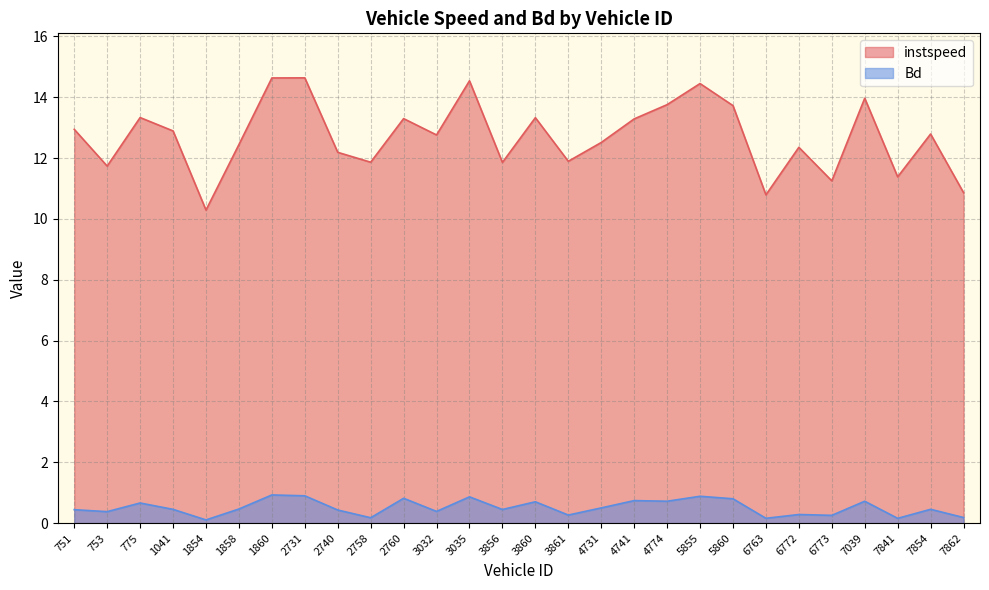

Reading right to left, list all the values displayed in this chart.

instspeed: 7862=10.9	7854=12.8	7841=11.4	7039=14.0	6773=11.3	6772=12.4	6763=10.8	5860=13.7	5855=14.4	4774=13.8	4741=13.3	4731=12.5	3861=11.9	3860=13.3	3856=11.9	3035=14.5	3032=12.8	2760=13.3	2758=11.9	2740=12.2	2731=14.6	1860=14.6	1858=12.4	1854=10.3	1041=12.9	775=13.3	753=11.7	751=12.9
Bd: 7862=0.2	7854=0.5	7841=0.2	7039=0.7	6773=0.3	6772=0.3	6763=0.2	5860=0.8	5855=0.9	4774=0.7	4741=0.7	4731=0.5	3861=0.3	3860=0.7	3856=0.4	3035=0.9	3032=0.4	2760=0.8	2758=0.2	2740=0.4	2731=0.9	1860=0.9	1858=0.5	1854=0.1	1041=0.5	775=0.7	753=0.4	751=0.4